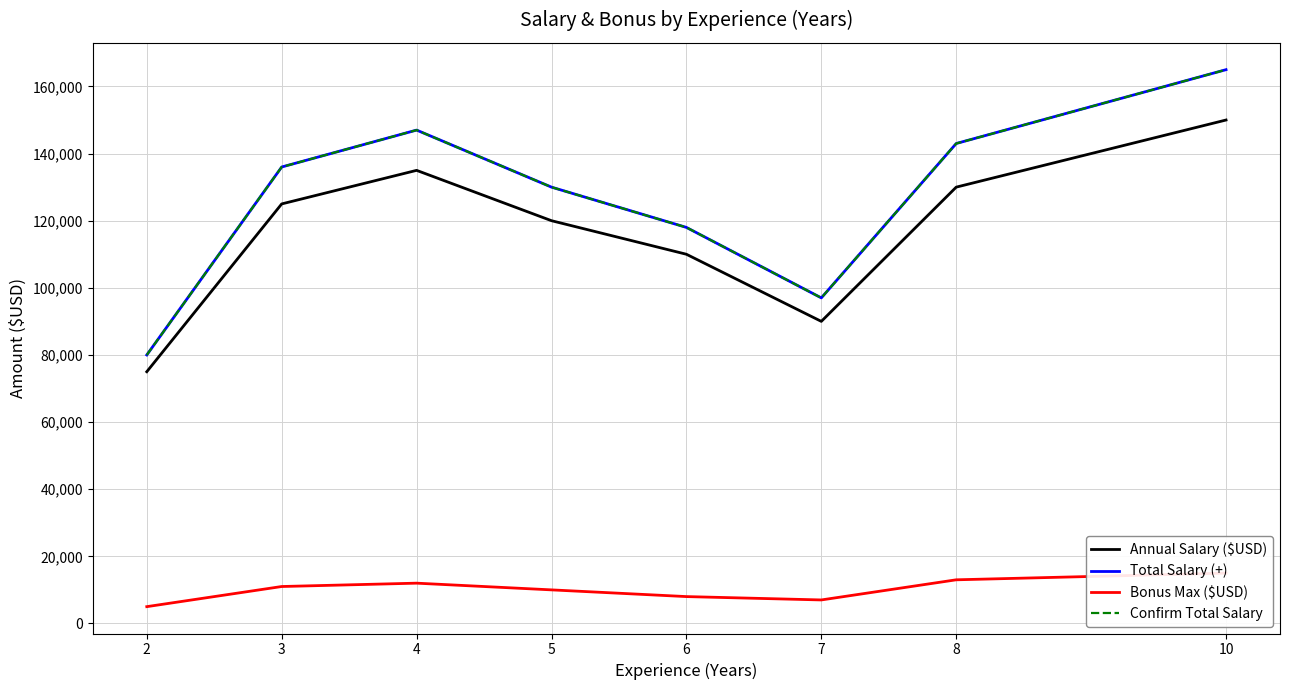

Which series changed the most between 3 and 5?

Total Salary (+)